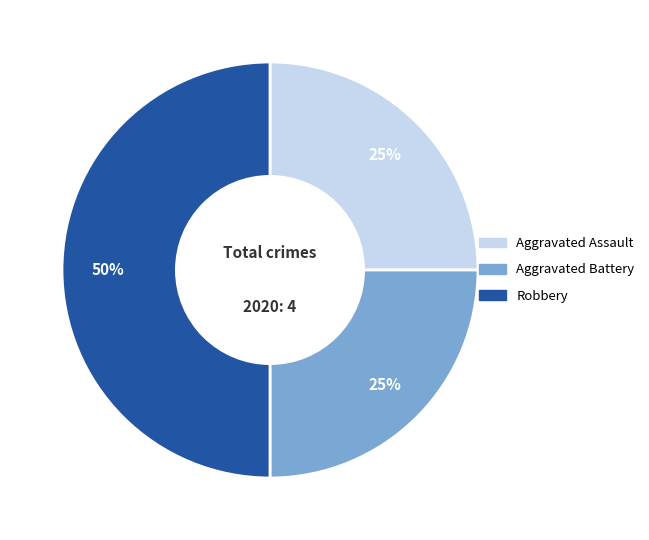

Count the number of slices in the pie.

3